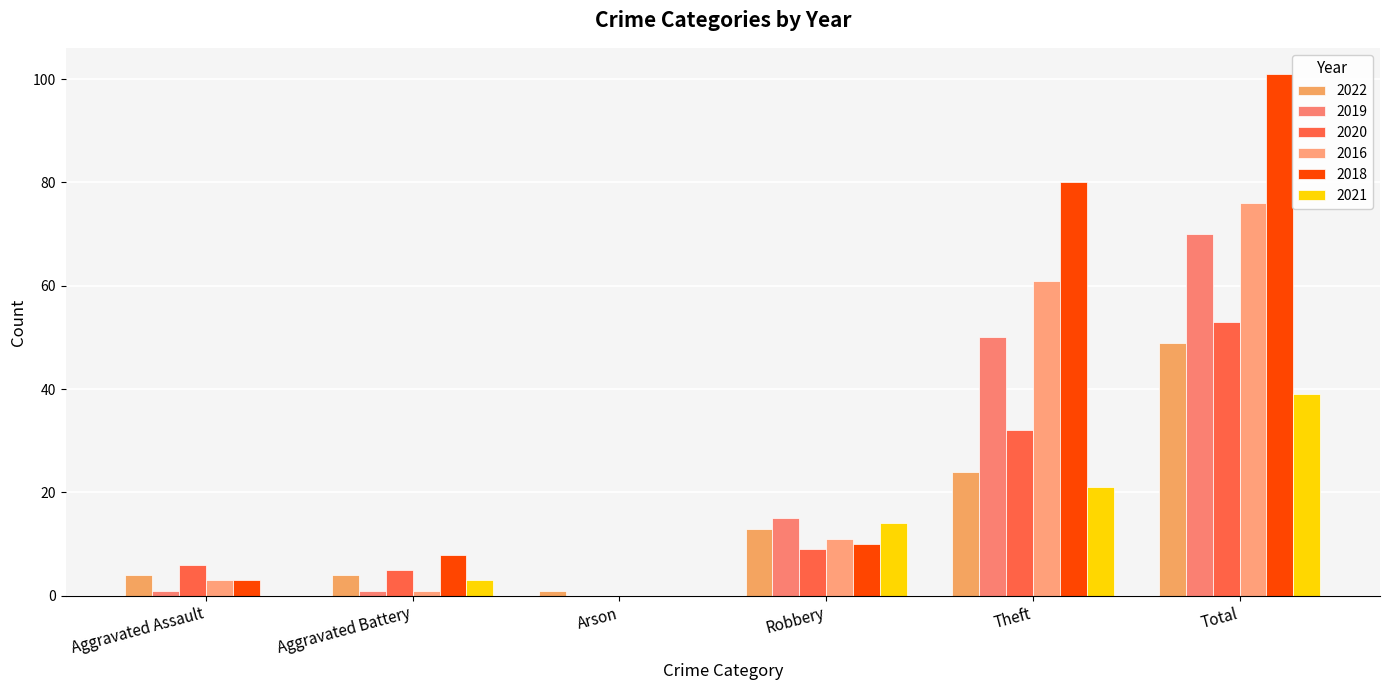

Are the bars horizontal?

No